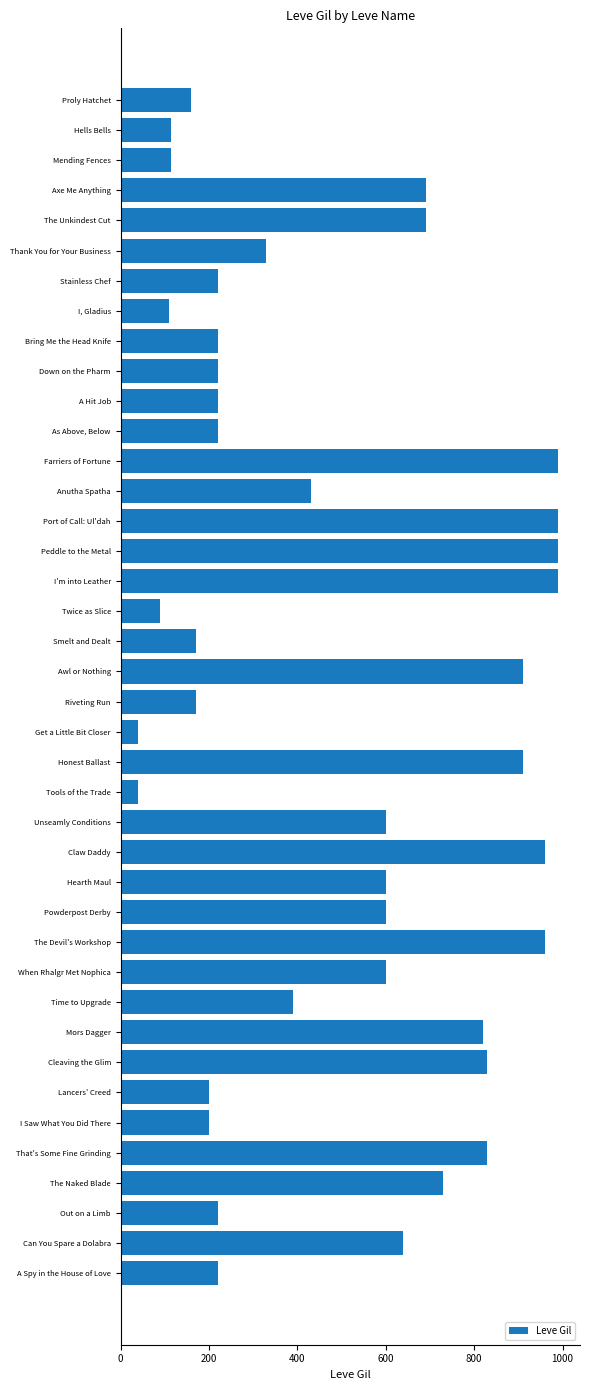

The chart shows a value of 170 at Smelt and Dealt. True or false?

True